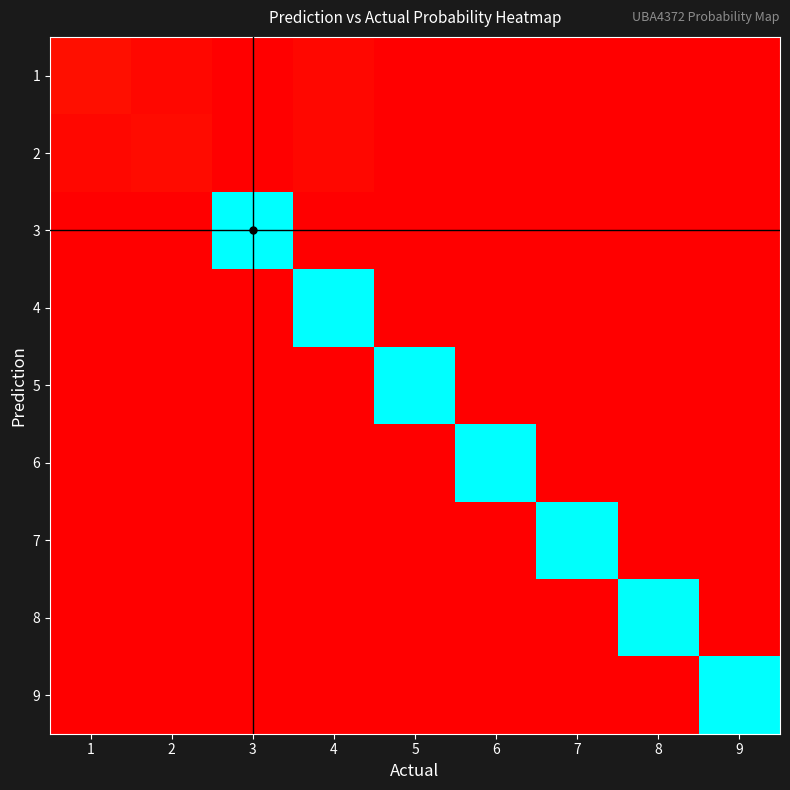

How many distinct data groups are displayed?

9